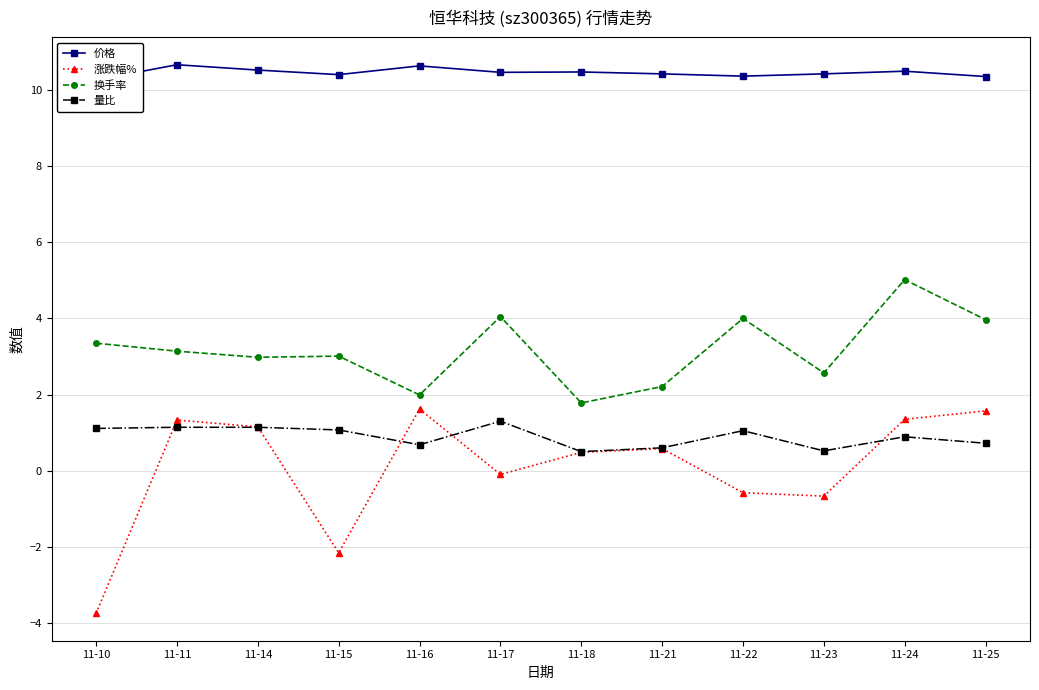

What is the total value across all series at 11-16?

14.9